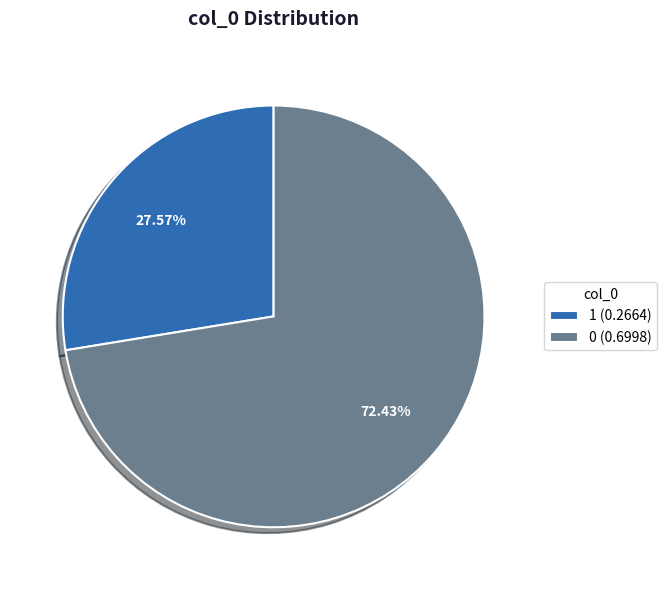

Is it true that 1 is 28% of the pie?

True